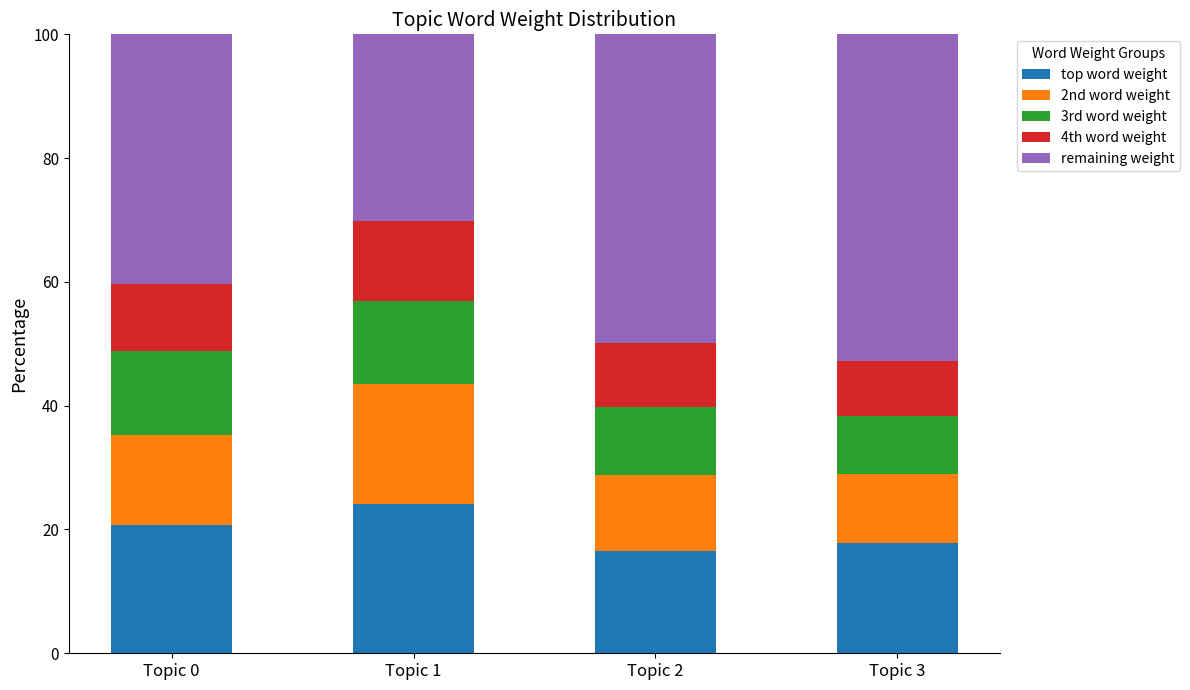

What is the lowest value of the top word weight series?

16.6